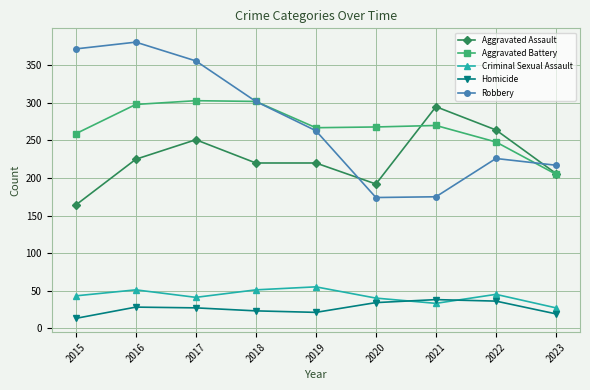

What is the value of the Homicide point at the 3rd from the left?

27